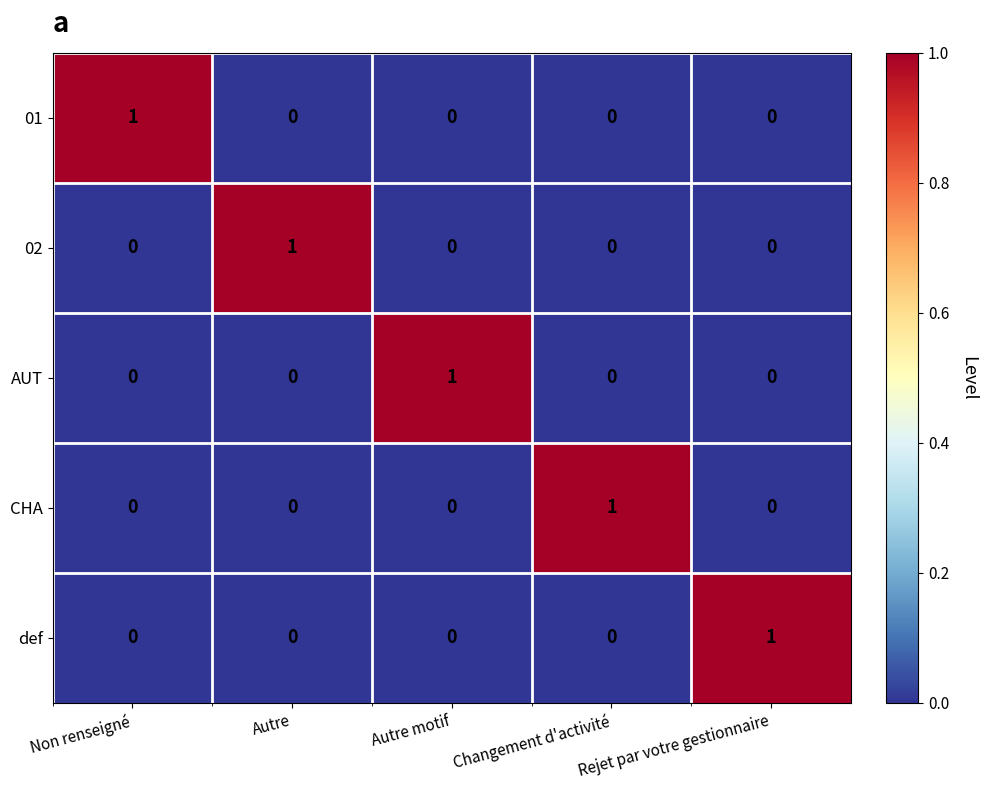

How many 01 values are between 0 and 1?

5